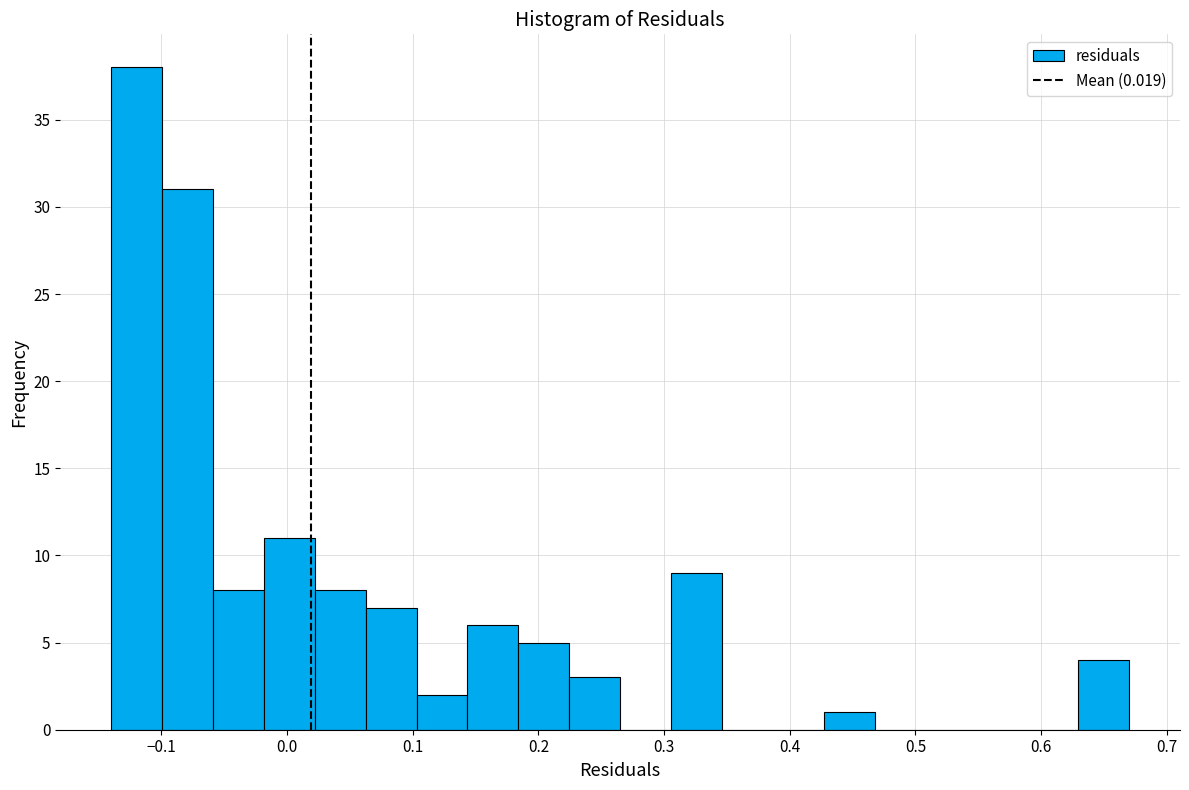

Reading left to right, list every bar in this chart as the range it spans on the x-axis followed by its height. Neither the bar edges nor the heights are printed on the chart, so give them approximately, as read against the axes.

-0.14 to -0.10: 38
-0.10 to -0.06: 31
-0.06 to -0.02: 8
-0.02 to 0.02: 11
0.02 to 0.06: 8
0.06 to 0.10: 7
0.10 to 0.14: 2
0.14 to 0.18: 6
0.18 to 0.22: 5
0.22 to 0.27: 3
0.27 to 0.31: 0
0.31 to 0.35: 9
0.35 to 0.39: 0
0.39 to 0.43: 0
0.43 to 0.47: 1
0.47 to 0.51: 0
0.51 to 0.55: 0
0.55 to 0.59: 0
0.59 to 0.63: 0
0.63 to 0.67: 4